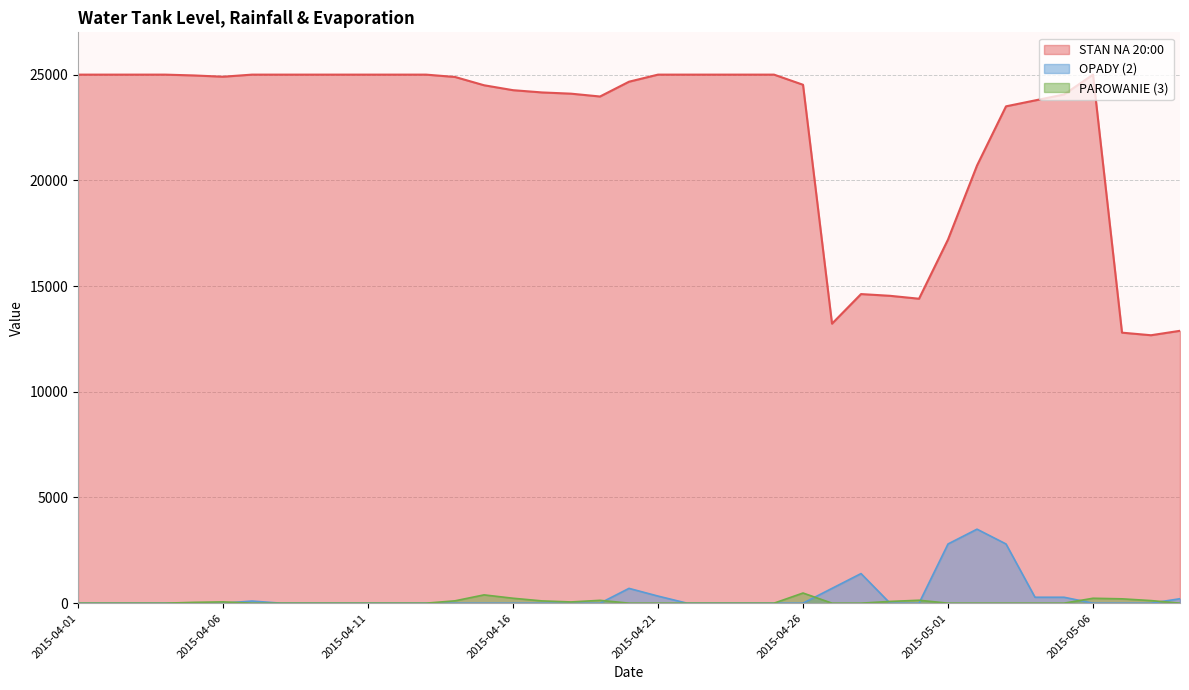

Reading left to right, extract all data points from this chart.

STAN NA 20:00: 25000	25000	25000	25000	24961	24901	25000	25000	25000	25000	25000	25000	25000	24889	24497	24264	24157	24099	23965	24665	25000	25000	25000	25000	25000	24520	13220	14620	14538	14400	17200	20700	23500	23780	24060	25000	12795	12673	12883
OPADY (2): 0	0	0	0	0	0	99	0	0	0	0	0	0	0	0	0	0	0	0	700	335	0	0	0	0	0	700	1400	0	0	2800	3500	2800	280	280	0	0	0	210
PAROWANIE (3): 0	0	0	0	39	60	0	0	0	0	0	0	0	111	392	233	107	58	134	0	0	0	0	0	0	480	0	0	82	138	0	0	0	0	0	232	205	122	0